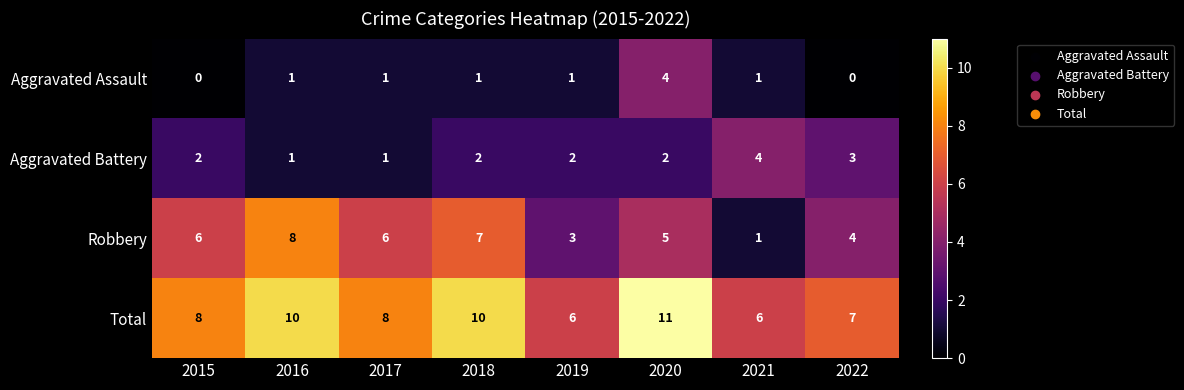

The value of Total at 2015 is 8. True or false?

True